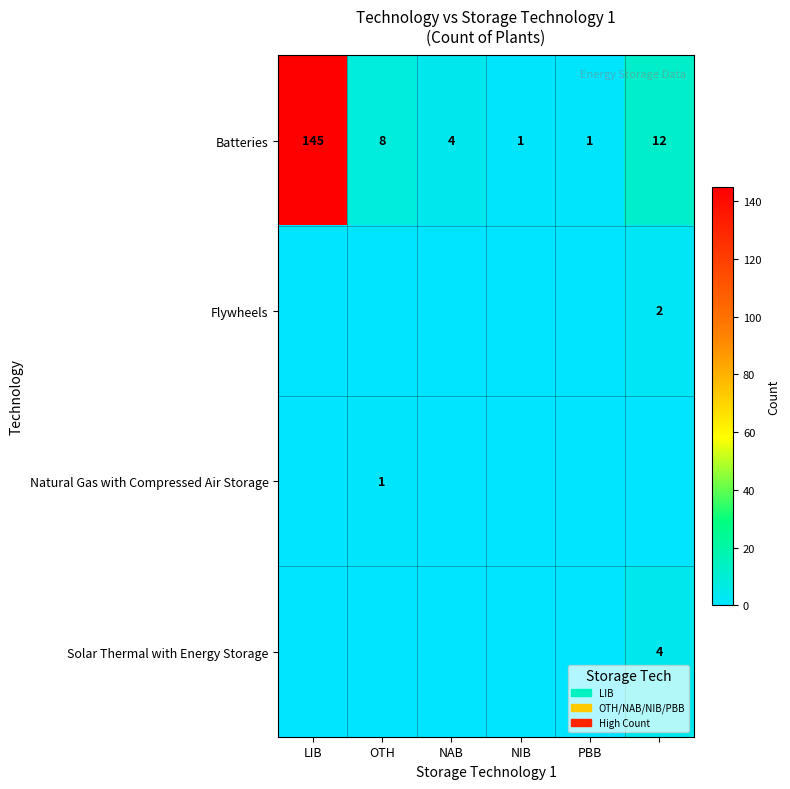

Which category has the highest value across all series?

LIB